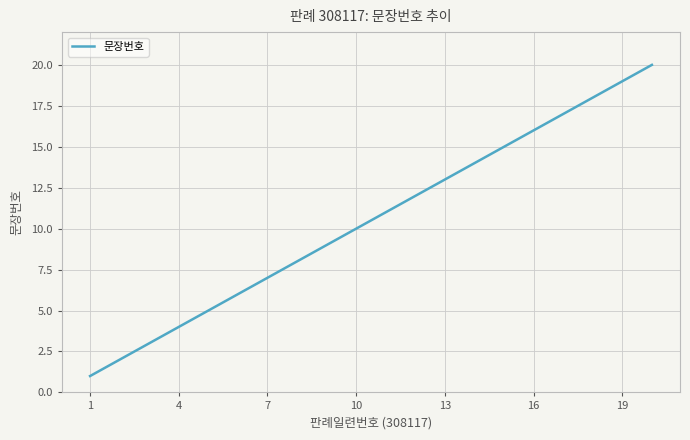

What is the difference between the maximum and minimum values?

19